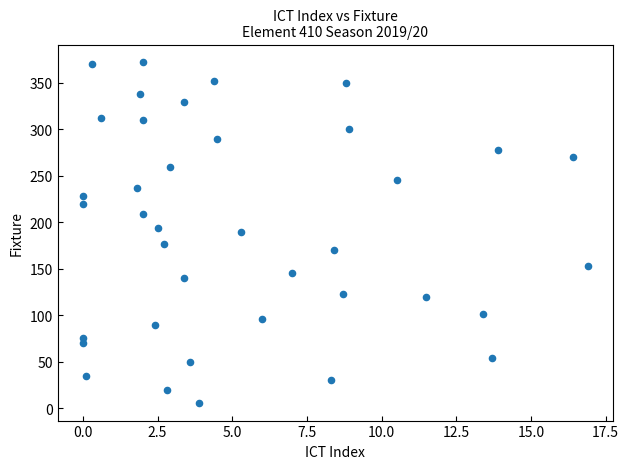

What is the range of Y values (max minus min)?

368